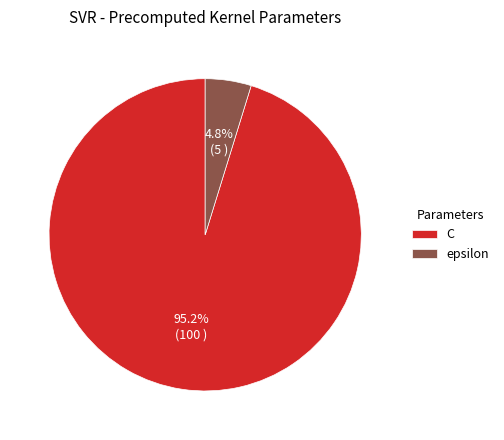

To the nearest percent, what is the difference between the epsilon and C slice percentages?

90%